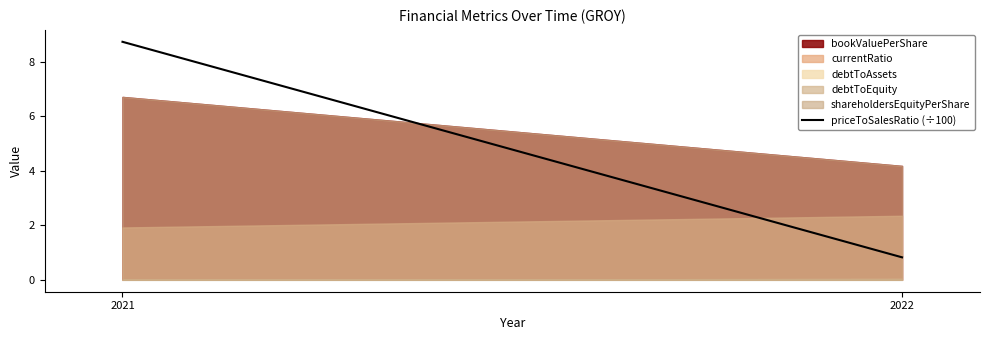

Is it true that the value at 2021 is 2.4?

False